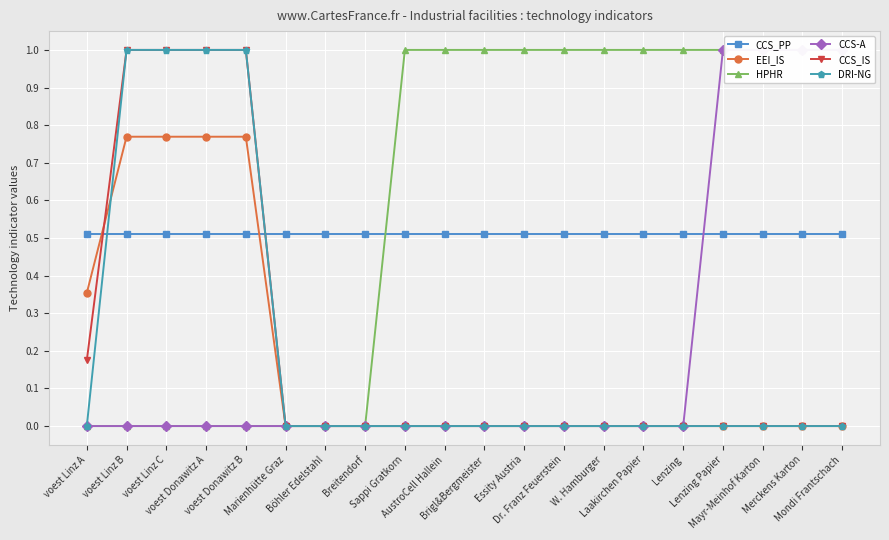

Is this an area chart (filled region under the line)?

No